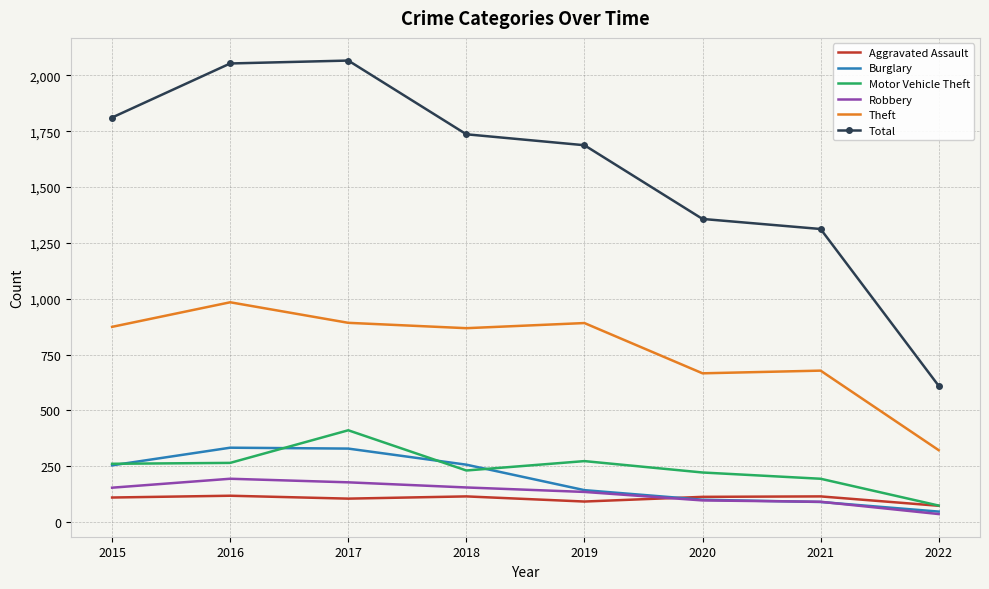

The Burglary series shows 100 at 2020. True or false?

True